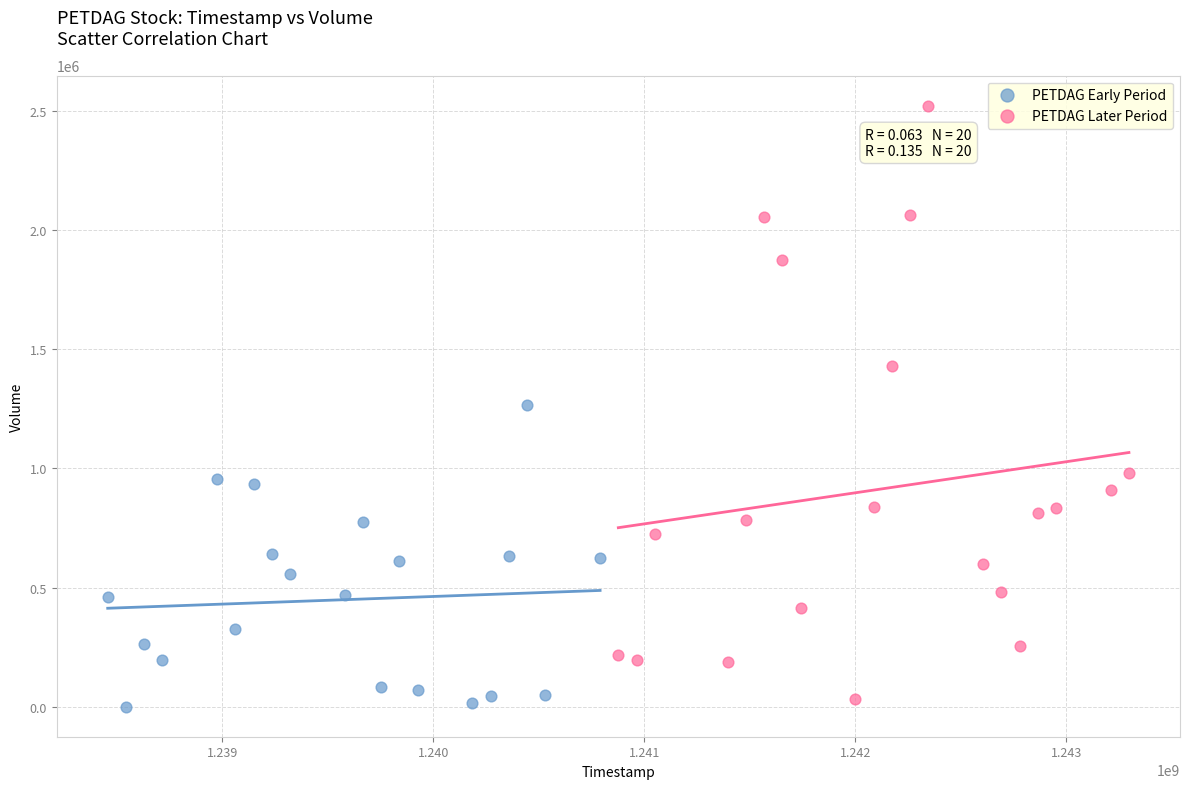

Which series contains the lowest Y value?

PETDAG Early Period